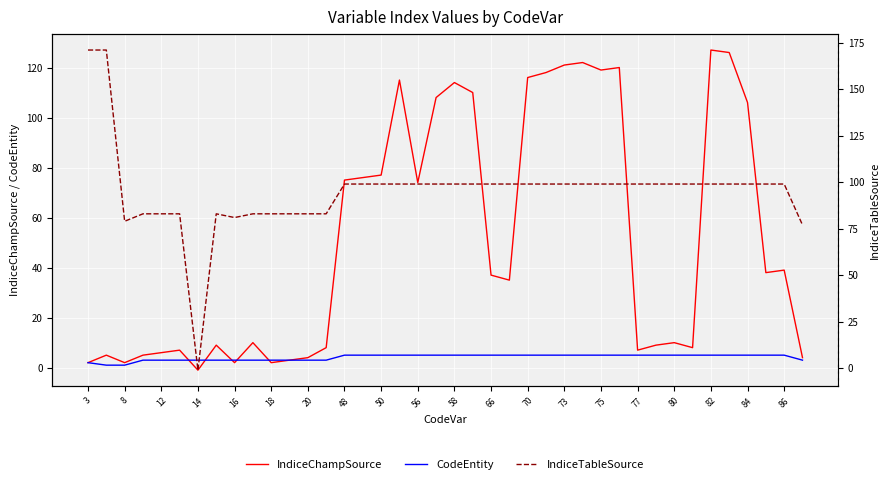

What are all the series names shown in the legend?

IndiceChampSource, CodeEntity, IndiceTableSource